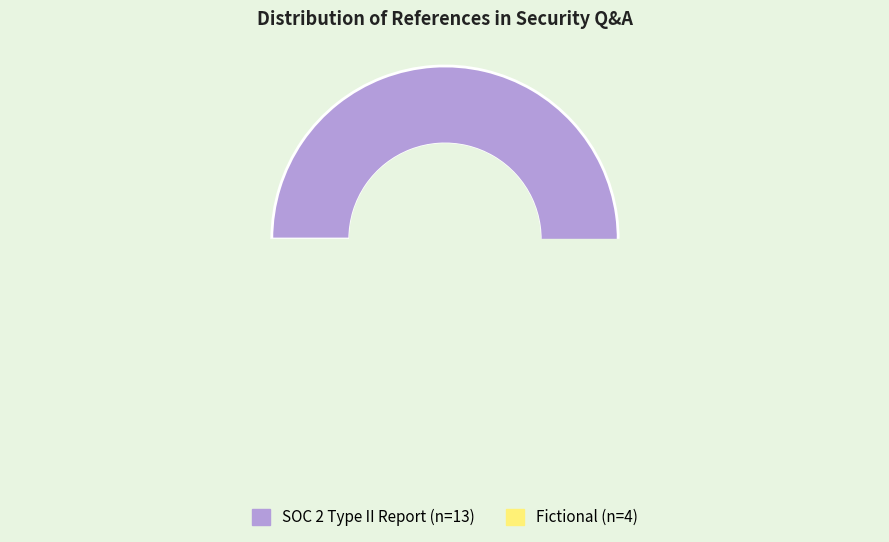

Between SOC 2 Type II Report and Fictional, which is larger?

SOC 2 Type II Report